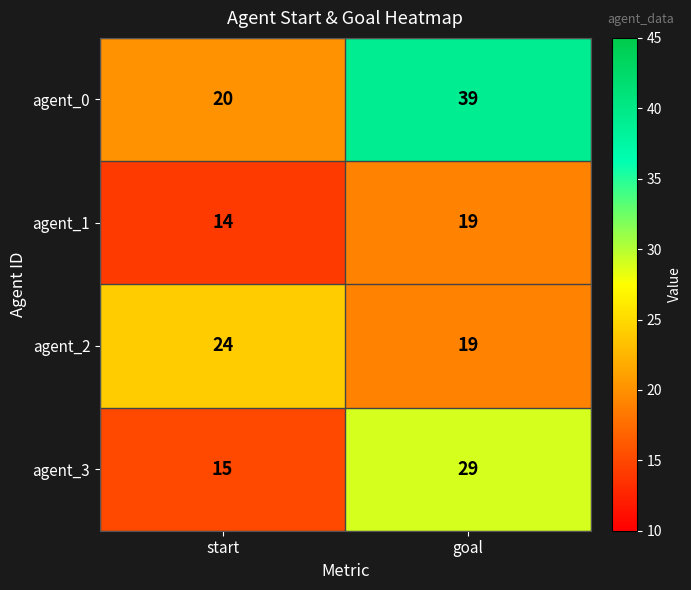

Where is agent_2 nearest to the value 21?

goal